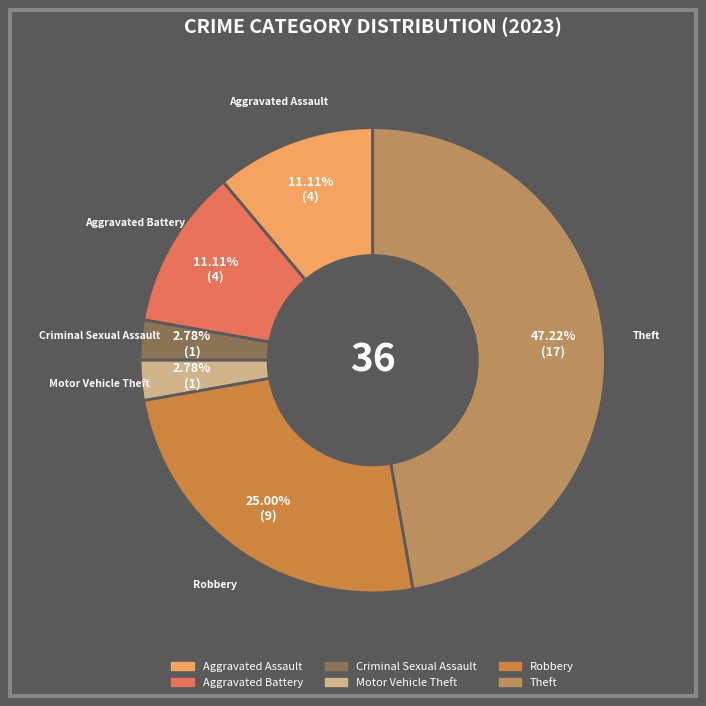

Is there any slice that represents more than half of the pie?

No